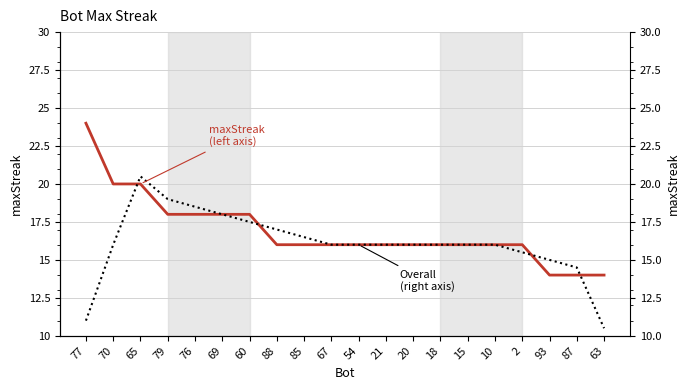

List the labels in order of Overall (right axis) value, largest first.

65, 79, 76, 69, 60, 88, 85, 70, 67, 54, 21, 20, 18, 15, 10, 2, 93, 87, 77, 63